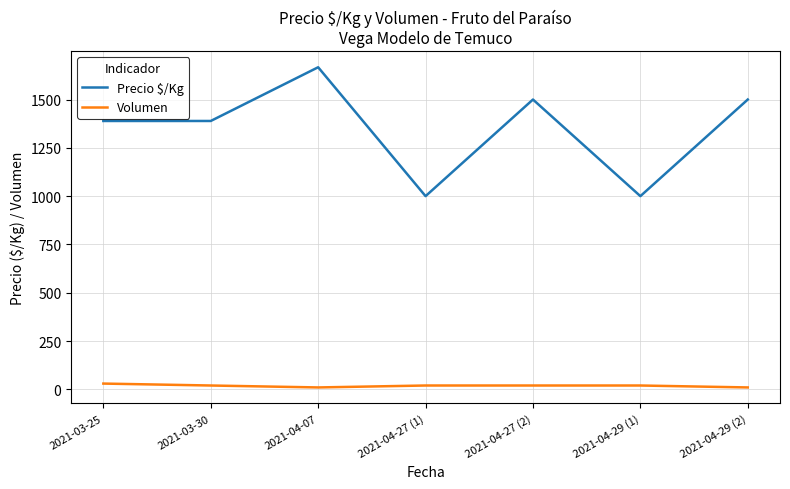

True or false: Precio $/Kg and Volumen cross at least once.

False